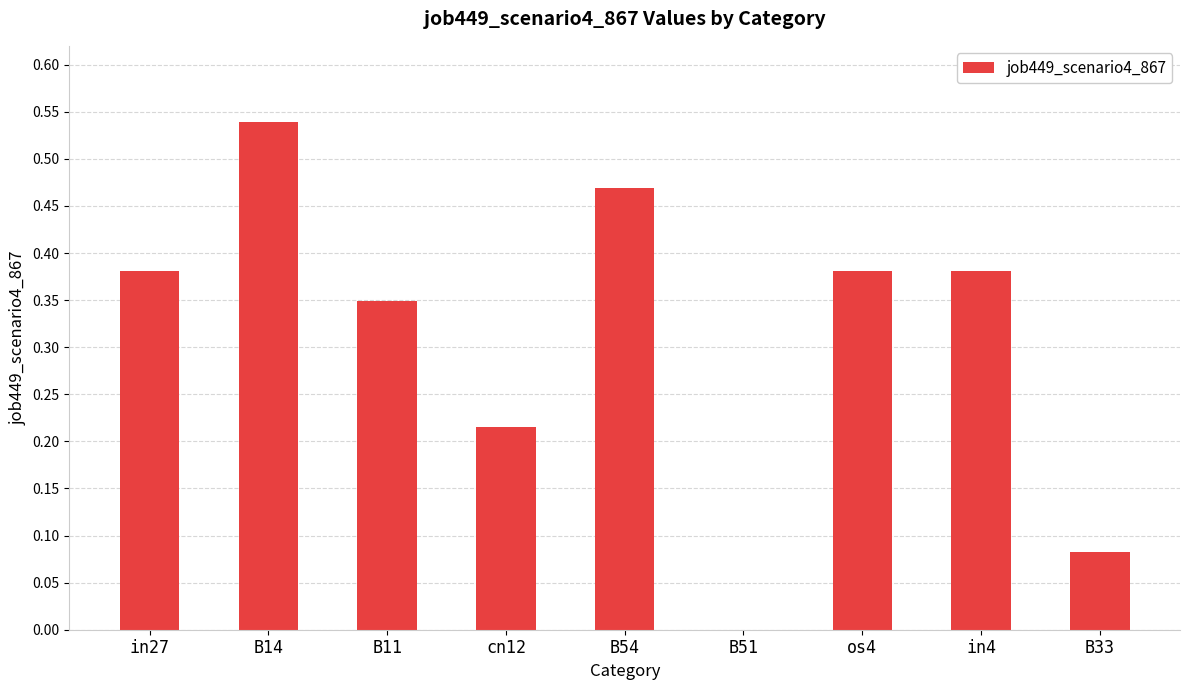

Which label corresponds to the largest value in the chart?

B14